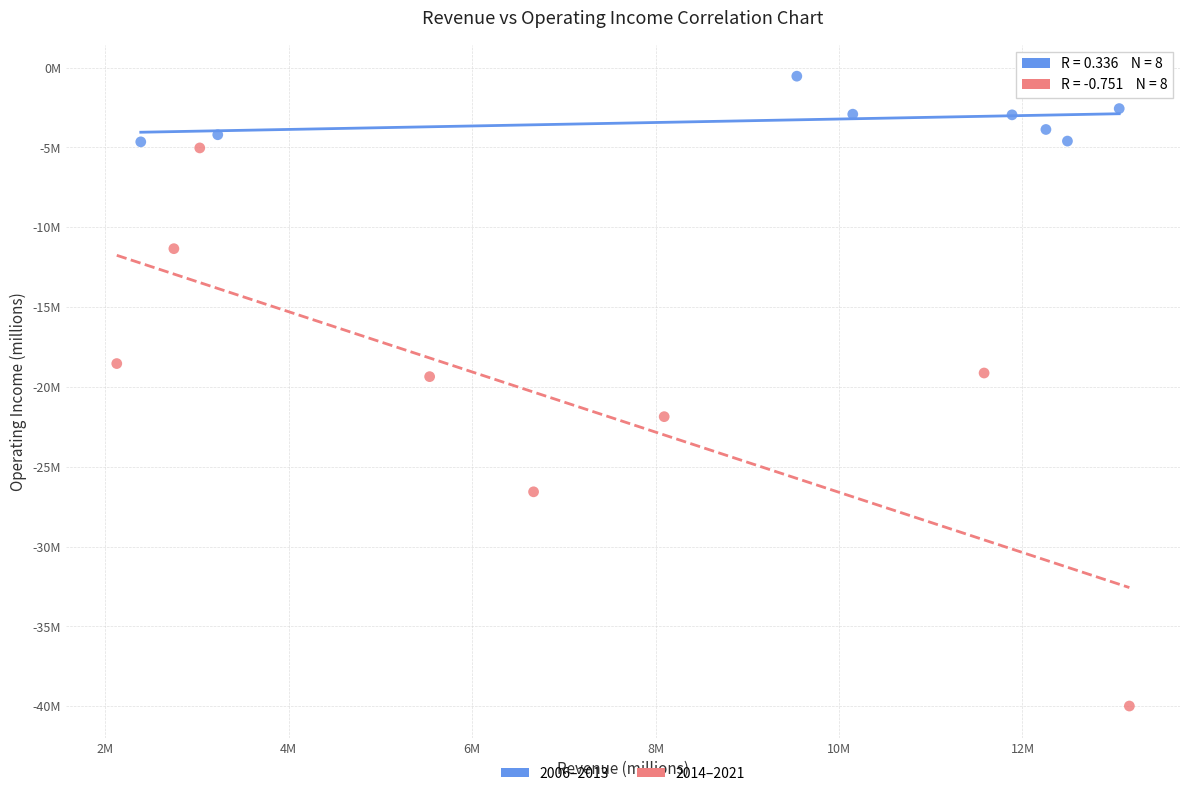

Which series contains the highest Y value?

2006–2013